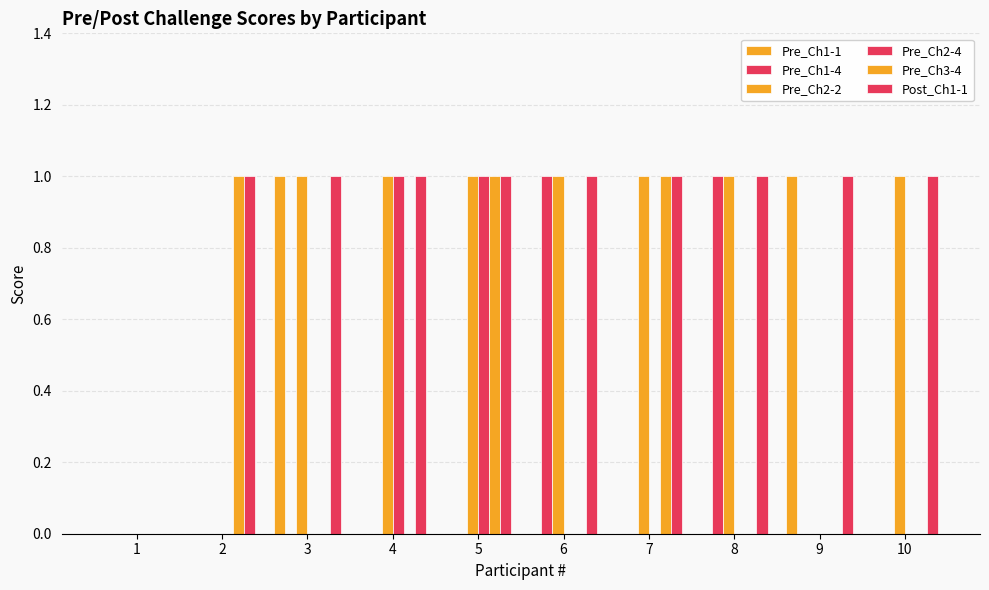

Does the chart contain stacked bars?

No